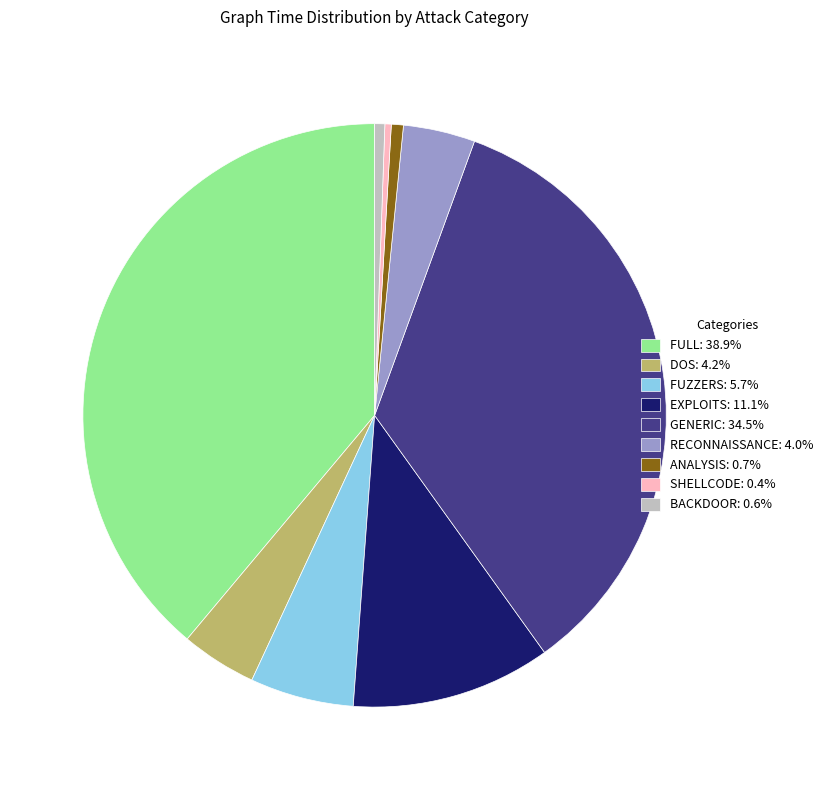

Is there a majority slice in this chart?

No